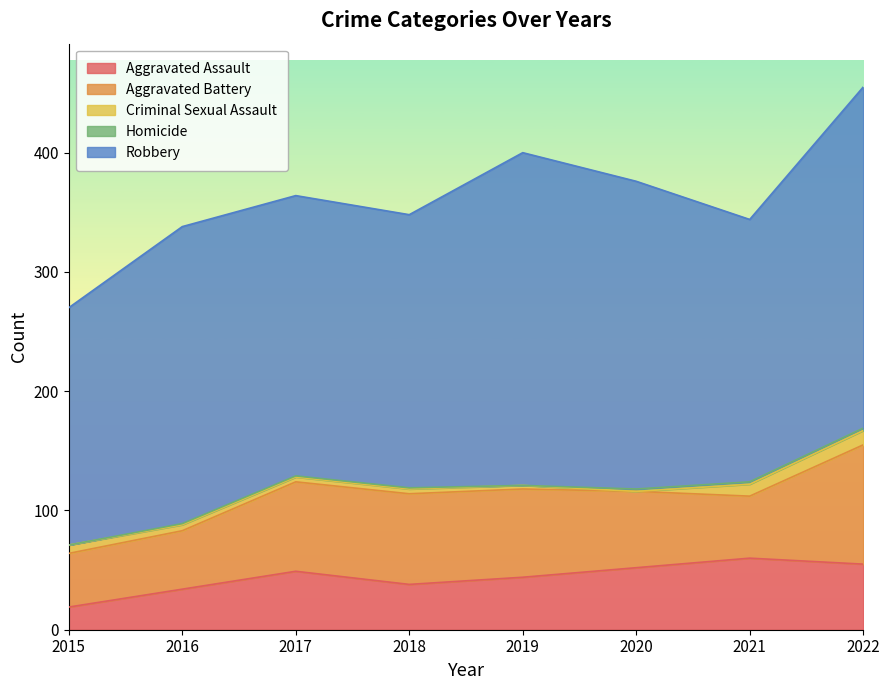

At how many categories does at least one series exceed 76?

8